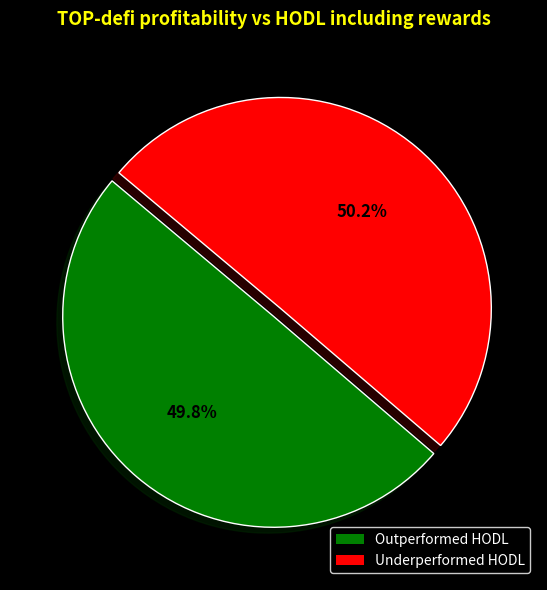

Combined, do Underperformed HODL and Outperformed HODL account for over 50%?

Yes